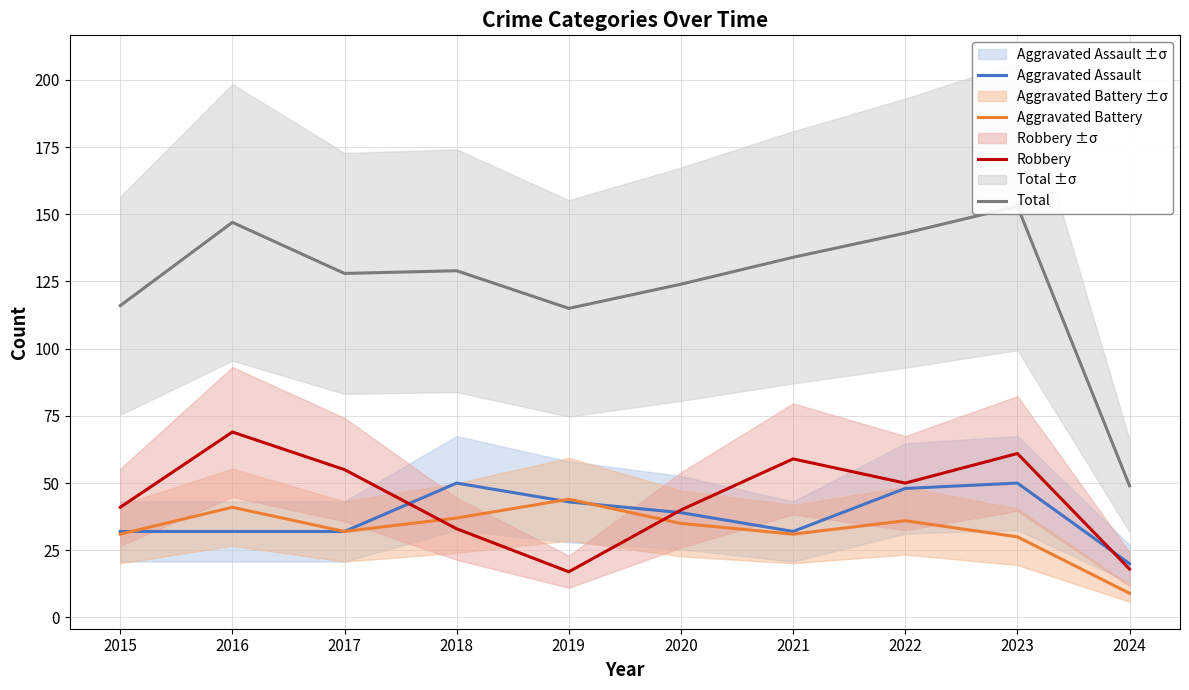

In Aggravated Assault, how many points are lower than both neighbors (excluding endpoints)?

1